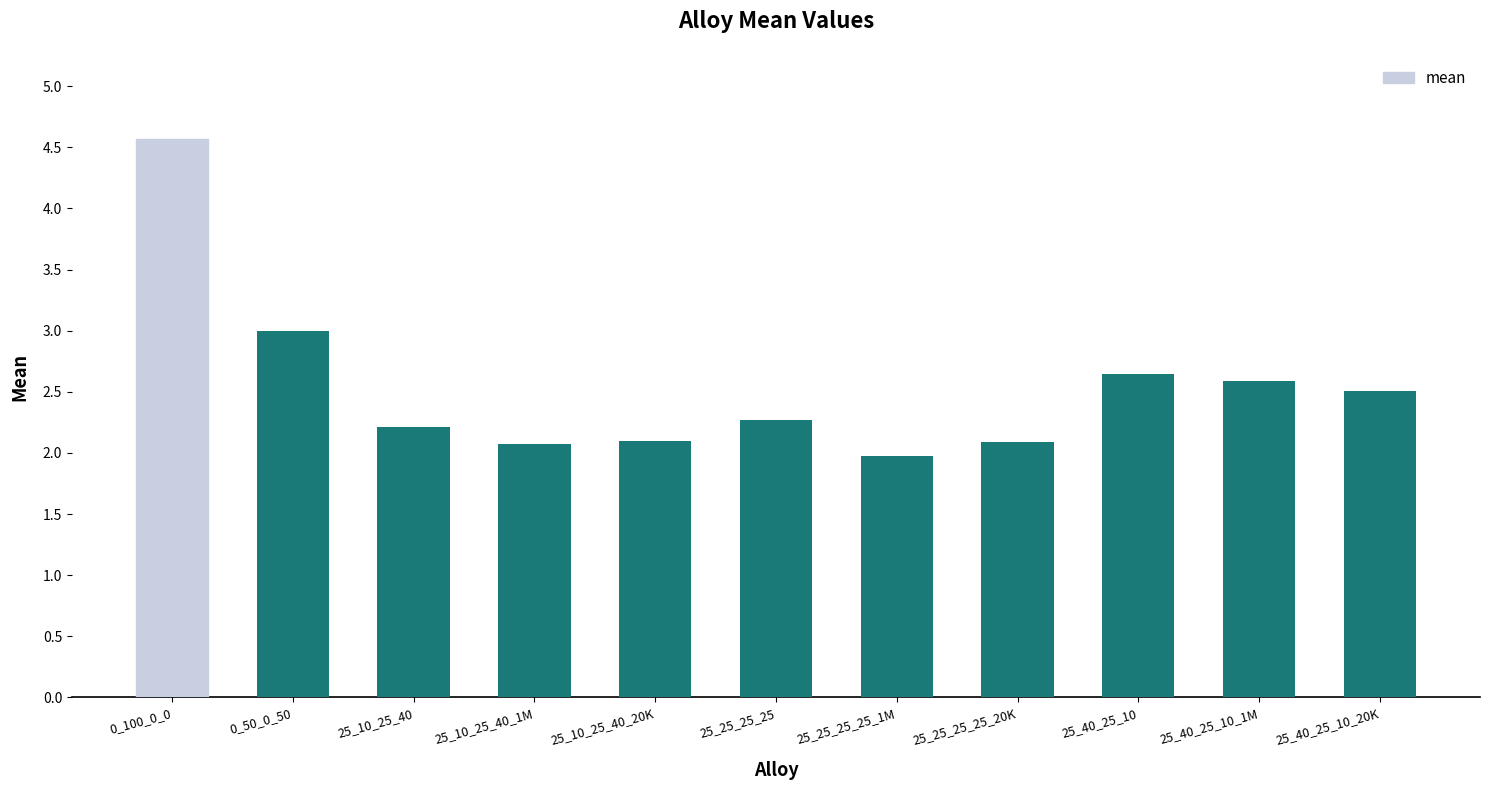

True or false: the data shows 1.9 at 0_50_0_50.

False